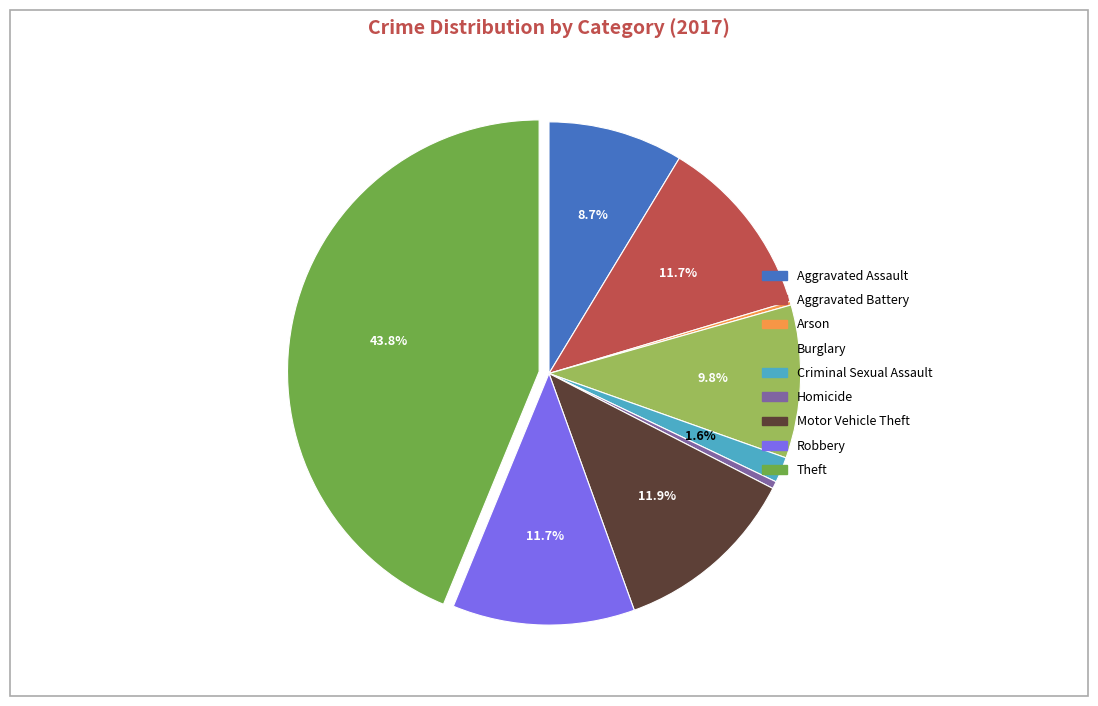

To the nearest percent, what percentage of the pie is Robbery?

12%